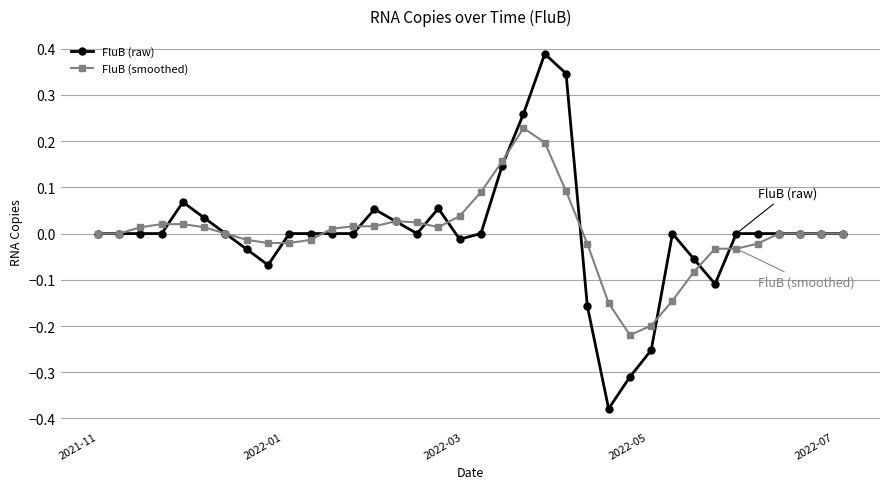

How many lines are shown in the chart?

2